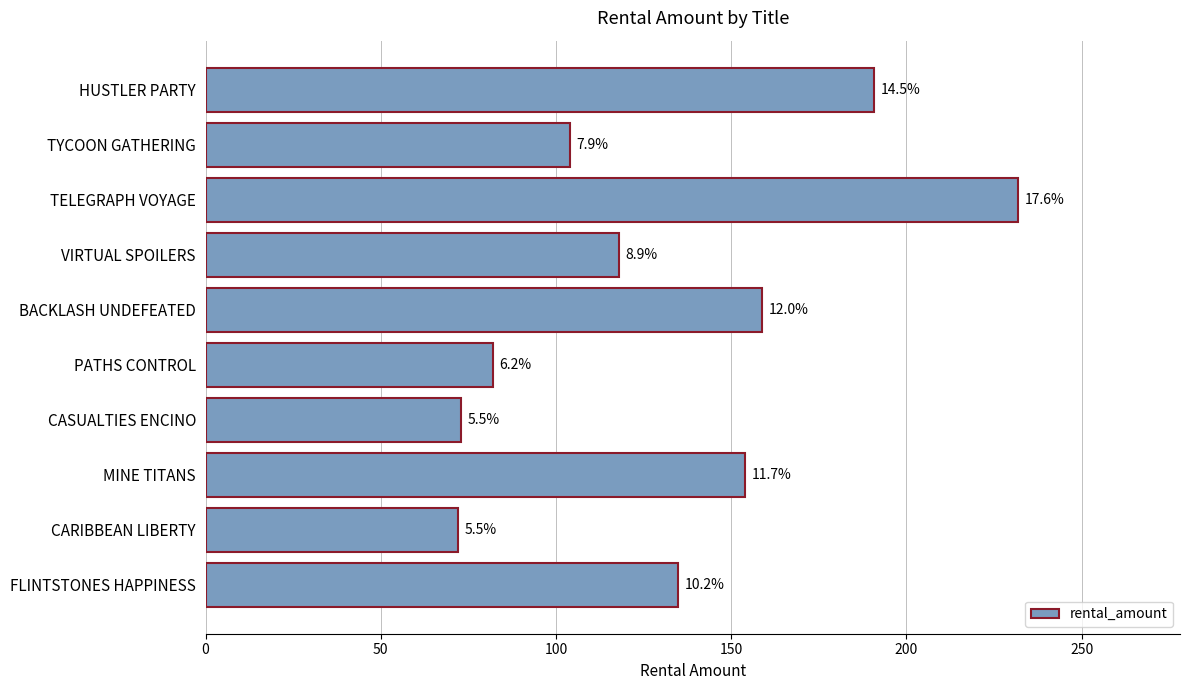

How many bars are there in total?

10